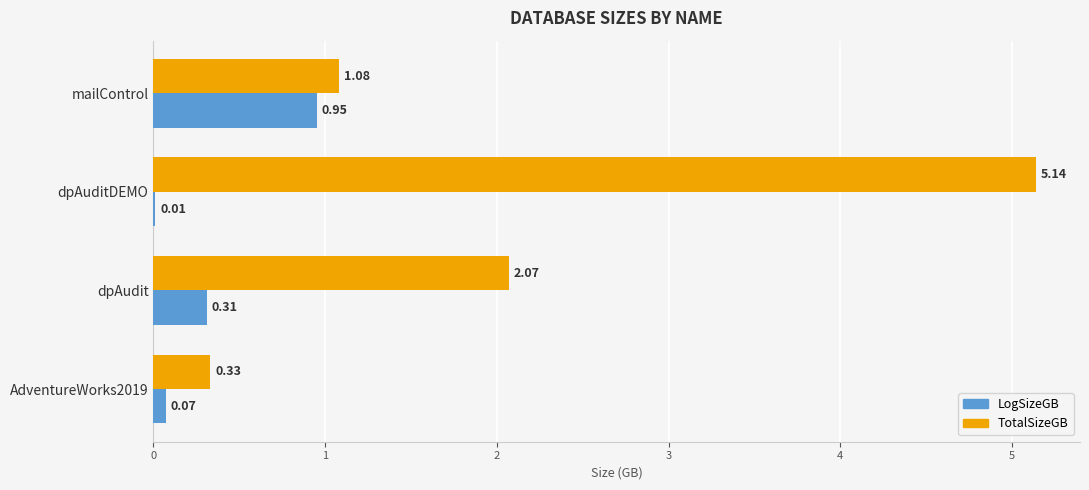

Which series changed the most between dpAuditDEMO and AdventureWorks2019?

TotalSizeGB